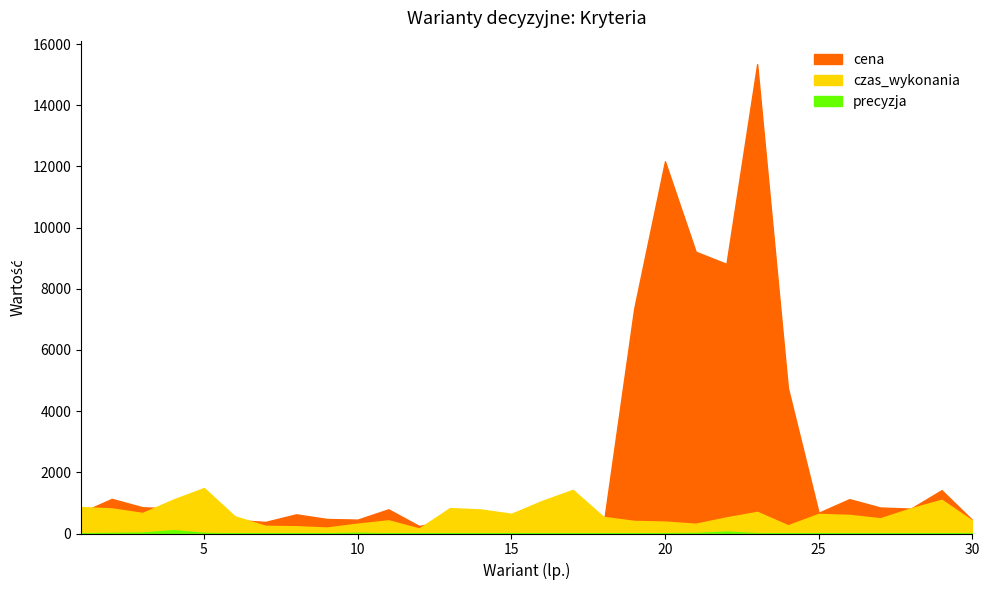

Where is the first local maximum for cena?

2